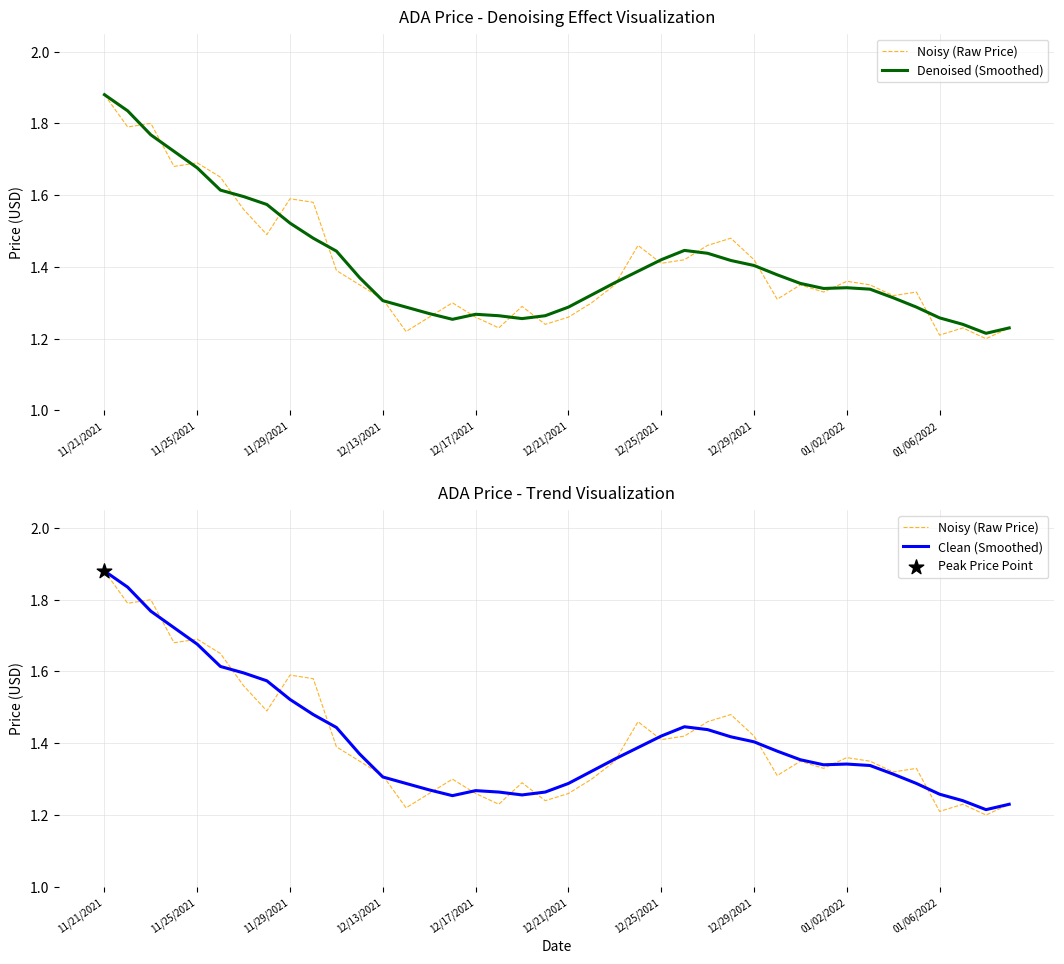

What is the total value across all series at 39?

3.7